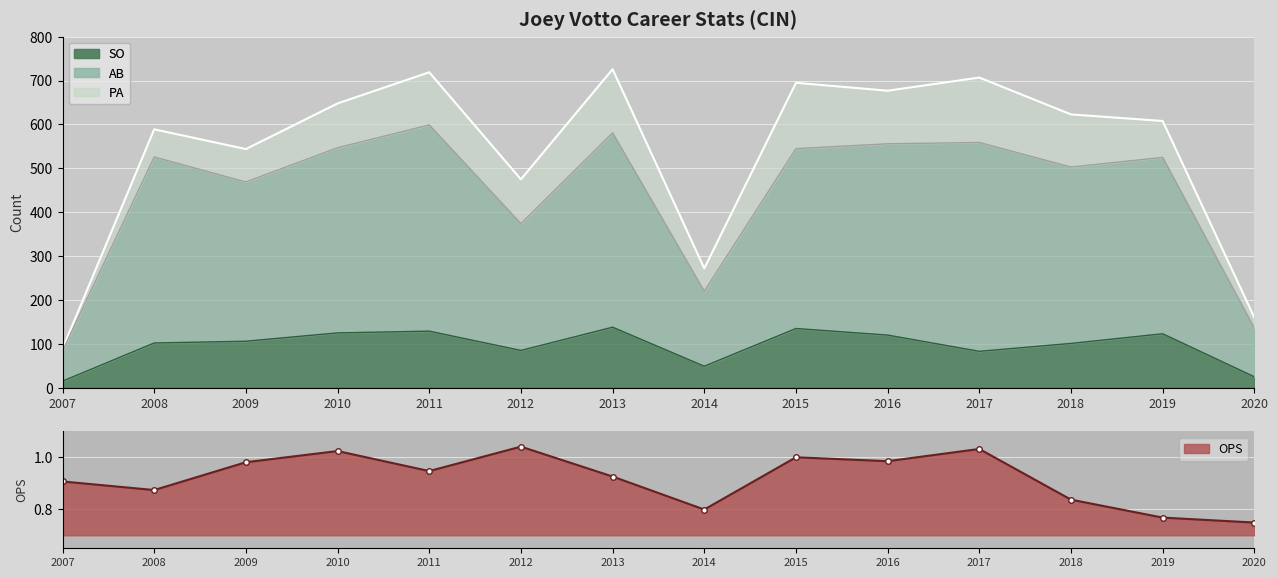

Reading left to right, transcribe all the data shown in this chart.

PA: 2007=89.0	2008=589.0	2009=544.0	2010=648.0	2011=719.0	2012=475.0	2013=726.0	2014=272.0	2015=695.0	2016=677.0	2017=707.0	2018=623.0	2019=608.0	2020=160.0
AB: 2007=84.0	2008=526.0	2009=469.0	2010=547.0	2011=599.0	2012=374.0	2013=581.0	2014=220.0	2015=545.0	2016=556.0	2017=559.0	2018=503.0	2019=525.0	2020=136.0
SO: 2007=15.0	2008=102.0	2009=106.0	2010=125.0	2011=129.0	2012=85.0	2013=138.0	2014=49.0	2015=135.0	2016=120.0	2017=83.0	2018=101.0	2019=123.0	2020=25.0
OPS: 2007=0.9	2008=0.9	2009=1.0	2010=1.0	2011=0.9	2012=1.0	2013=0.9	2014=0.8	2015=1.0	2016=1.0	2017=1.0	2018=0.8	2019=0.8	2020=0.7